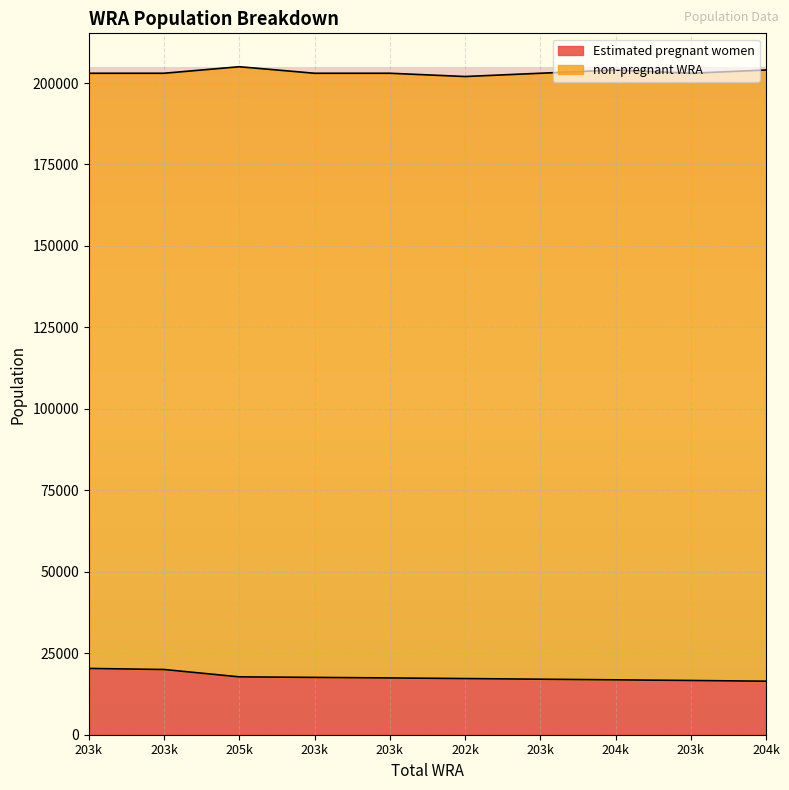

What is the approximate value at 204k?

16427.9